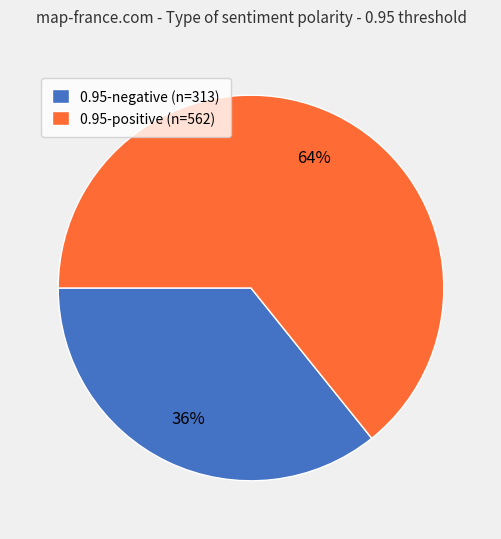

Which has a higher value, 0.95-negative (n=313) or 0.95-positive (n=562)?

0.95-positive (n=562)